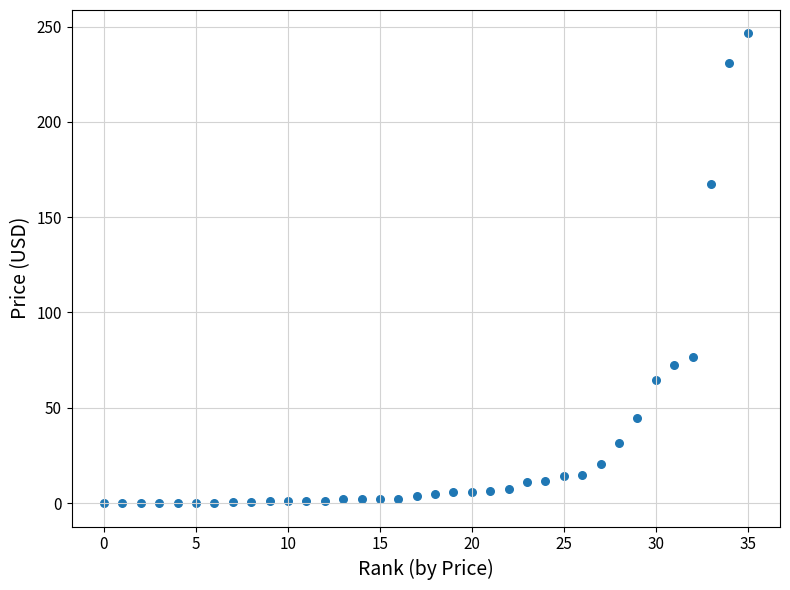

What is the range of Y values (max minus min)?

246.4